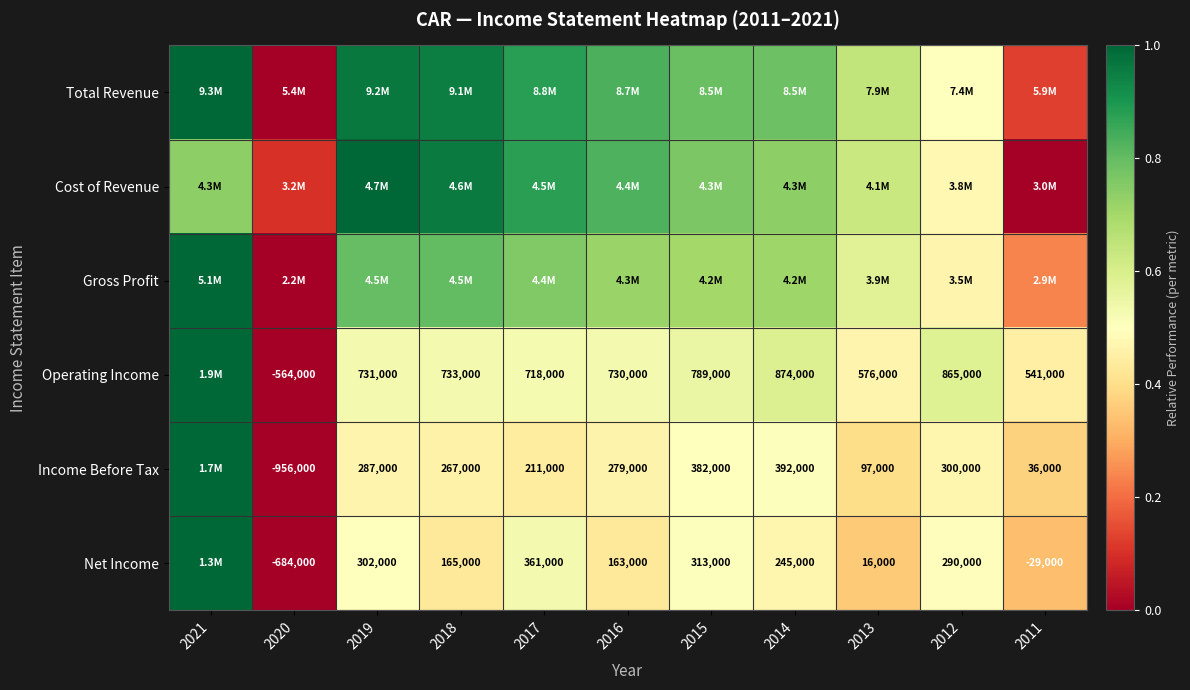

How many distinct data groups are displayed?

6